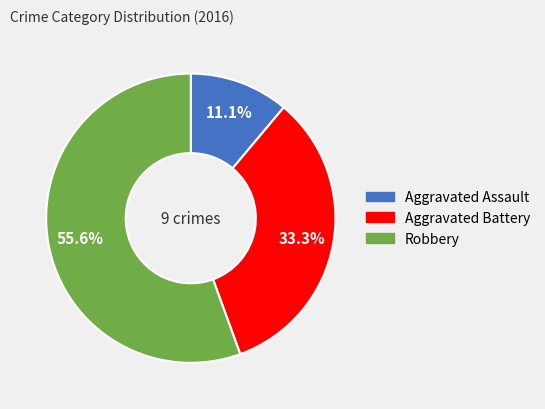

Rank the categories by value from lowest to highest.

Aggravated Assault, Aggravated Battery, Robbery